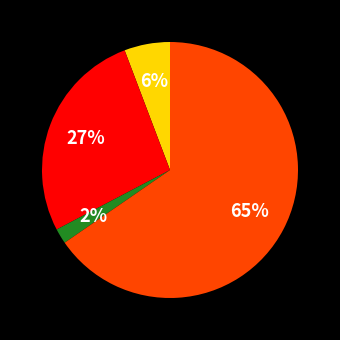

To the nearest percent, what is the difference between the largest and smallest slice percentages?

63%